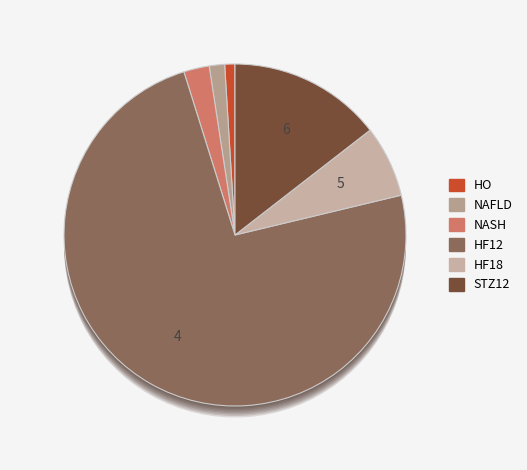

How many slices are in this pie chart?

6